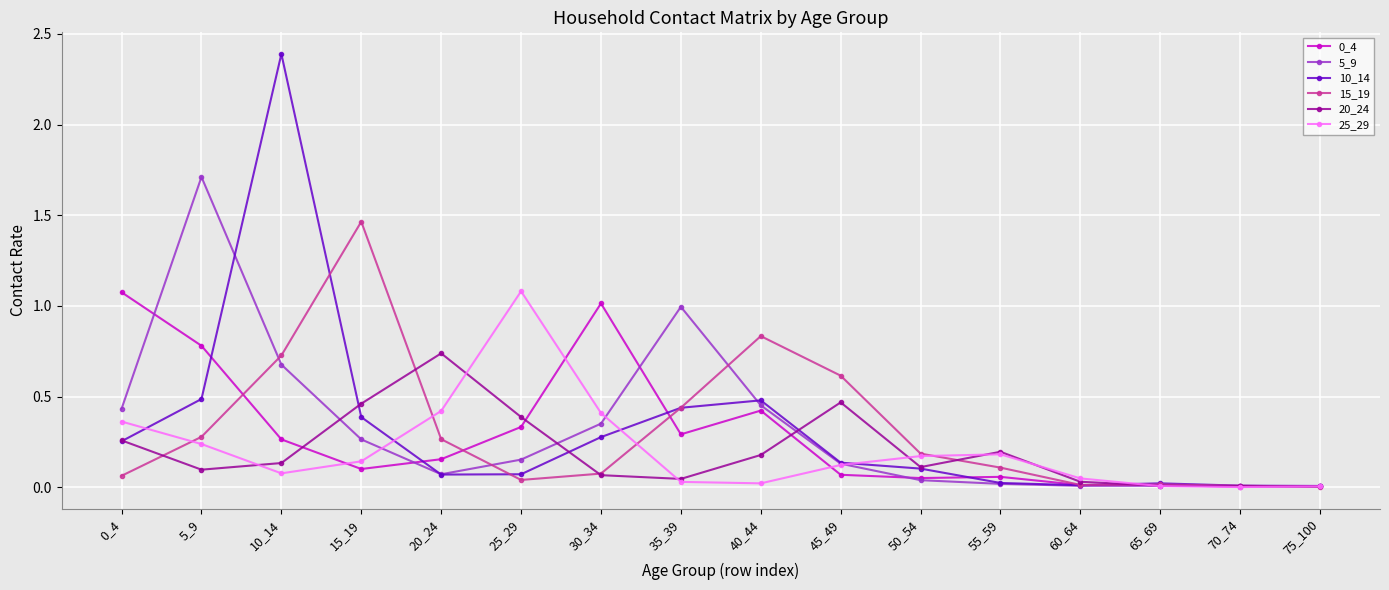

Which label corresponds to the largest value in the chart?

10_14